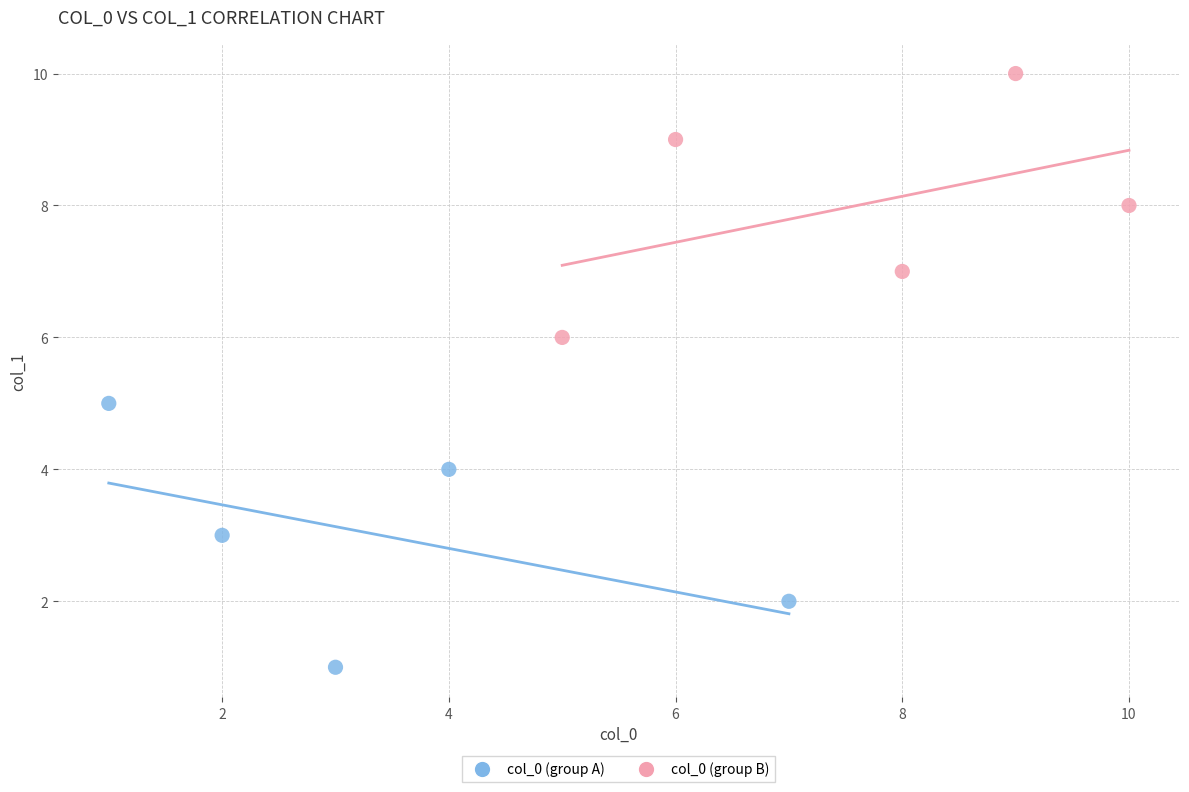

Which series reaches the maximum Y coordinate?

col_0 (group B)